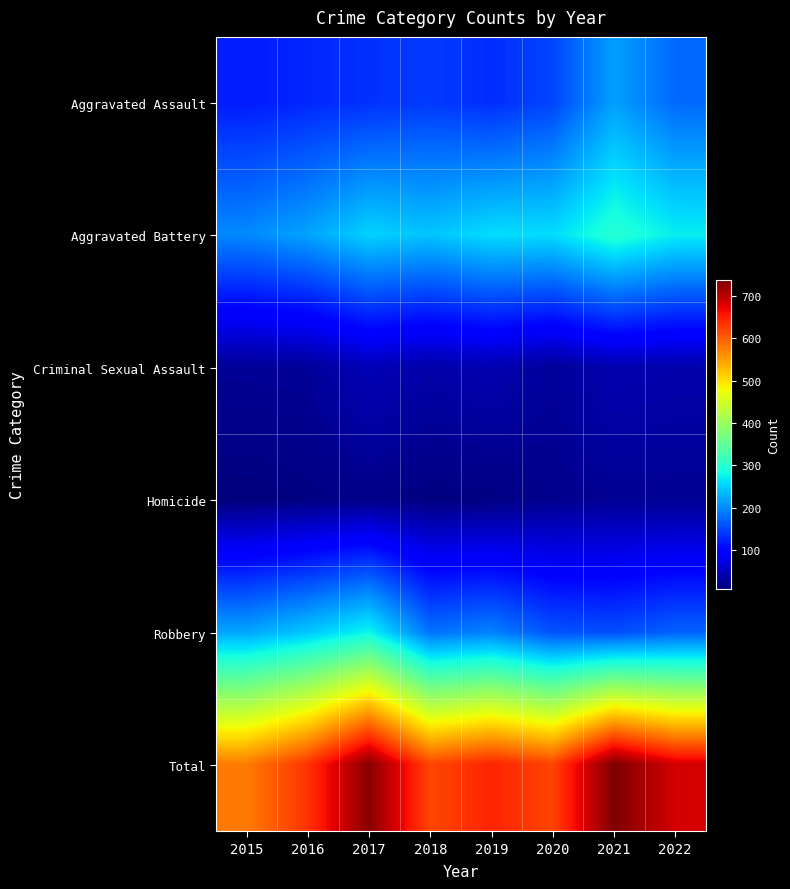

Count the number of categories in the chart.

8